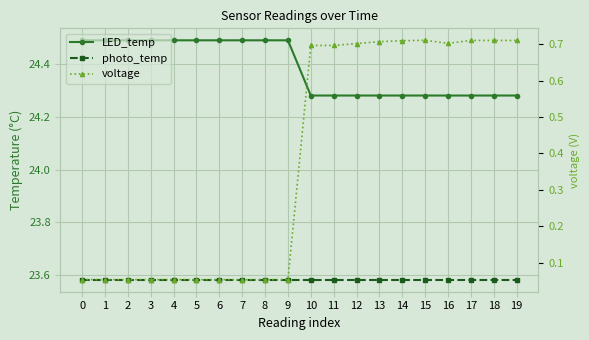

Is the value of photo_temp at 15 greater than the value of LED_temp at 16?

No